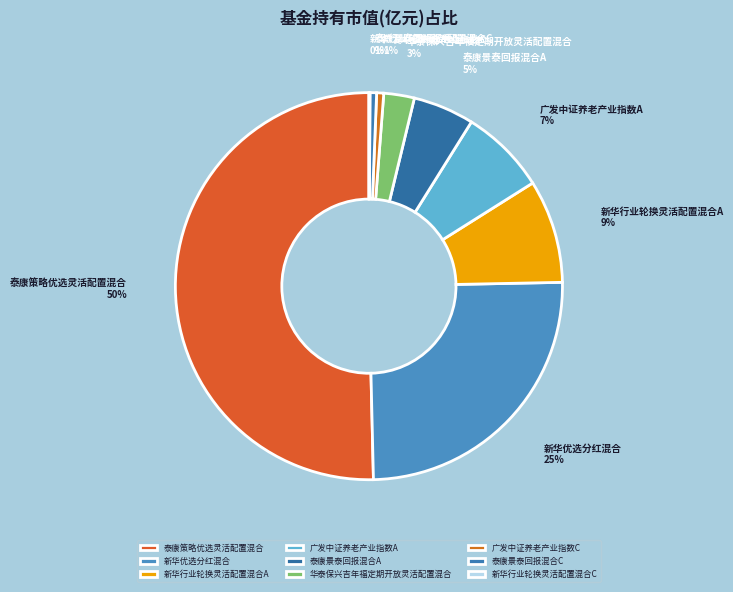

To the nearest percent, what is the average slice percentage?

11%